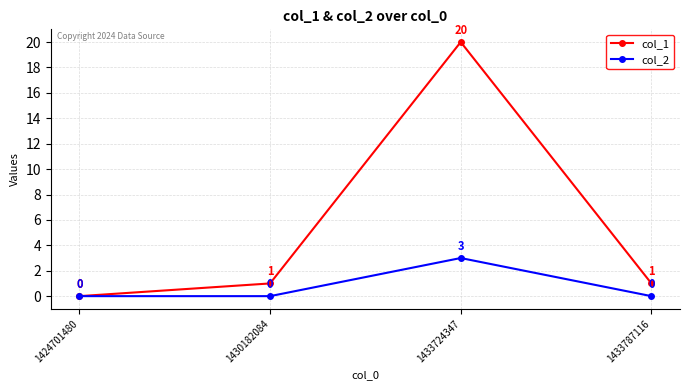

List the series in order of their overall mean, lowest first.

col_2, col_1